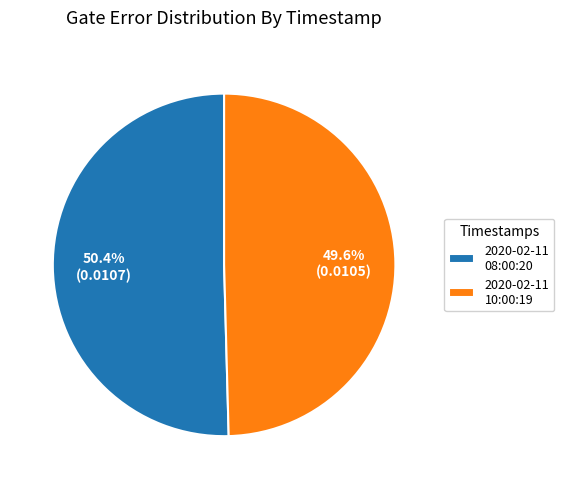

Rank the categories by value from lowest to highest.

2020-02-11 10:00:19, 2020-02-11 08:00:20